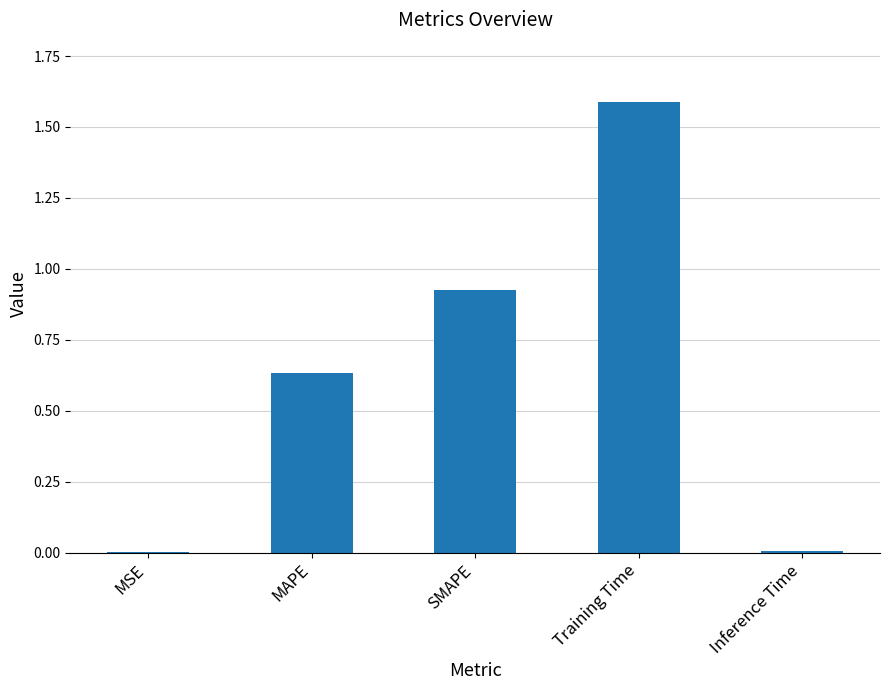

What is the change in value from MAPE to SMAPE?

+0.3